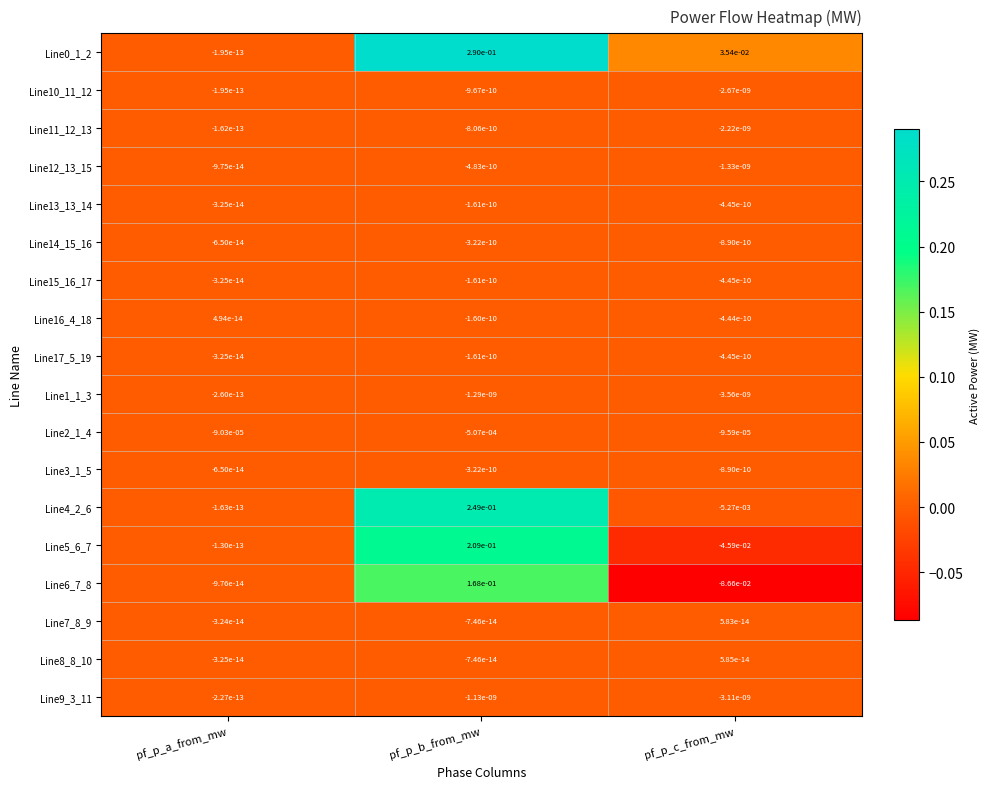

Which label corresponds to the largest value in the chart?

pf_p_b_from_mw